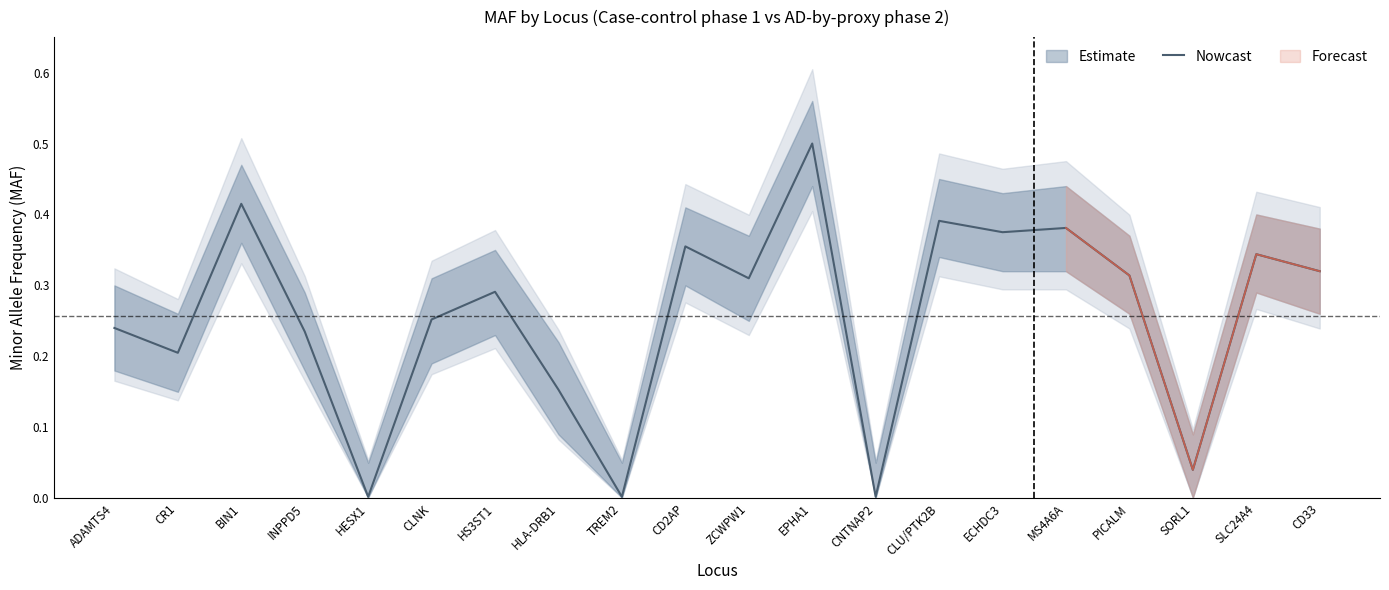

At which label is the value closest to 0?

HESX1